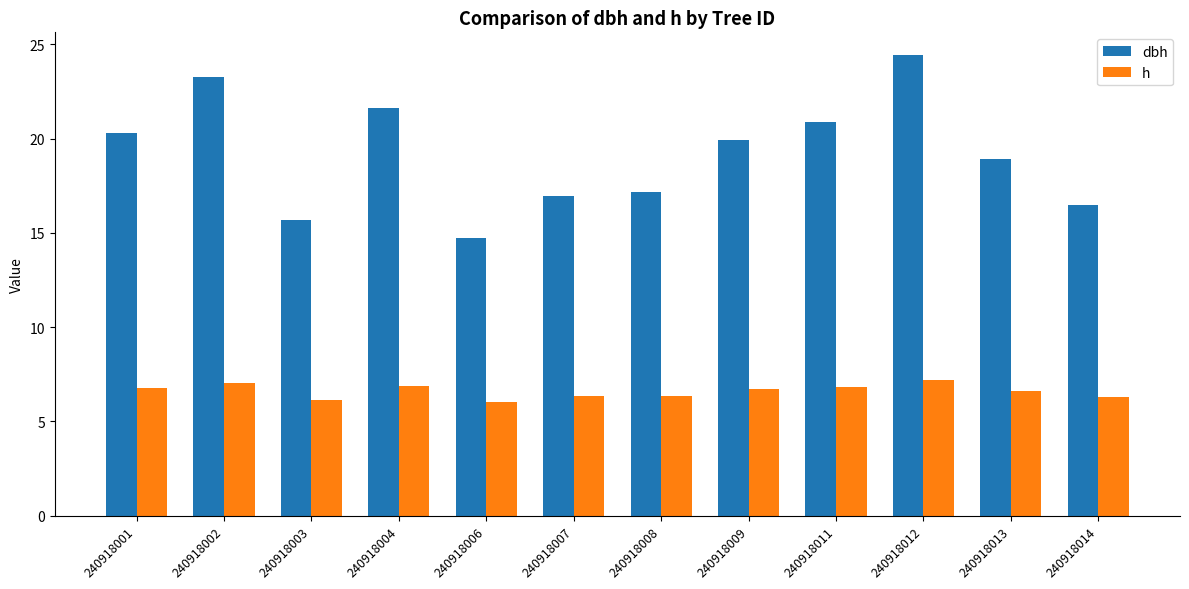

What is the maximum value shown in the chart?

24.4